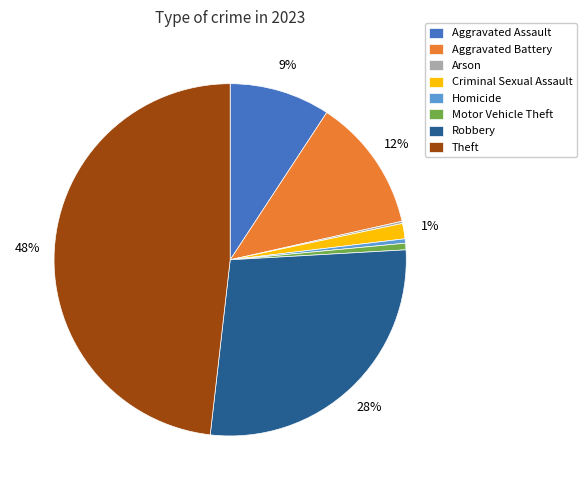

To the nearest percent, what is the difference between the largest and smallest slice percentages?

48%